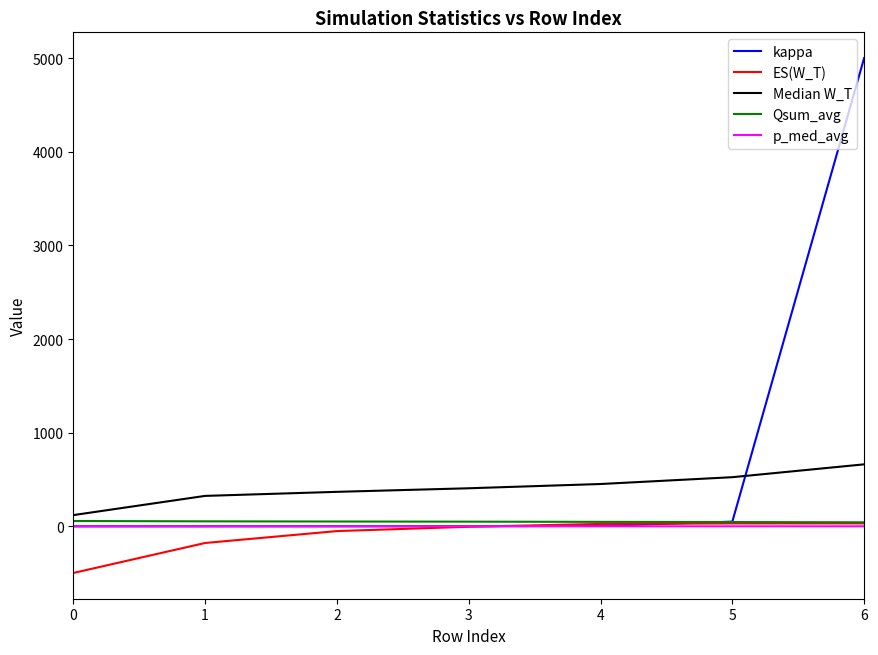

After their last crossing, which series has the higher values: Median W_T or kappa?

kappa